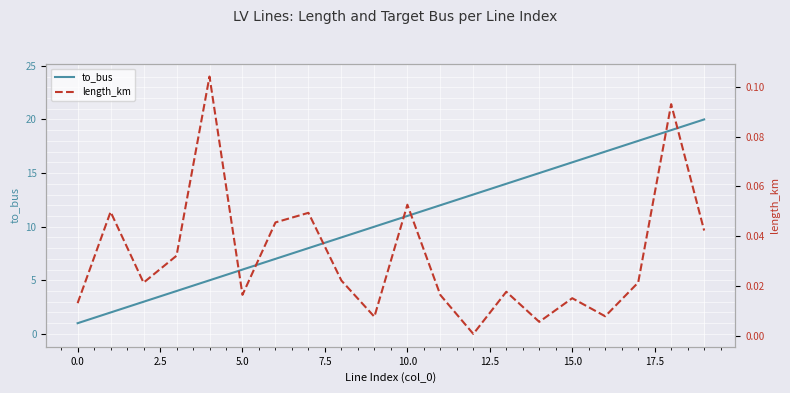

Between 11 and 18, which series saw the biggest shift?

to_bus